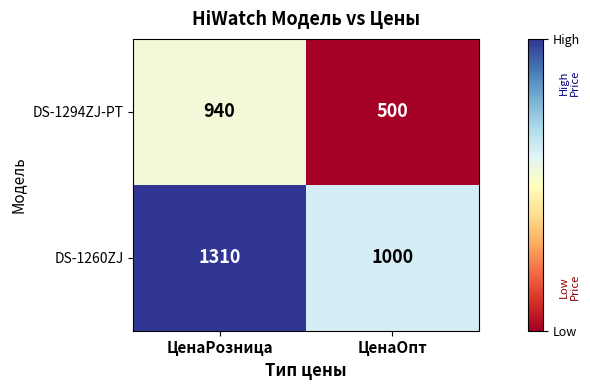

The value of DS-1260ZJ at ЦенаОпт is 1787. True or false?

False